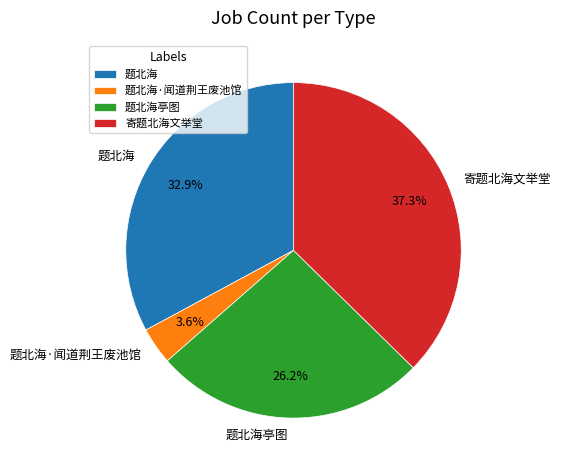

To the nearest percent, what percentage of the pie is 寄题北海文举堂?

37%